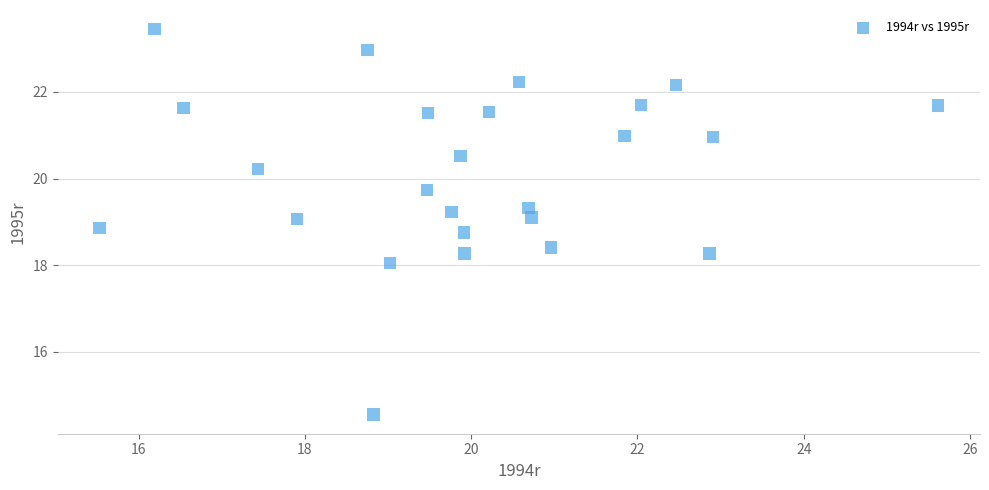

What is the range of X values (max minus min)?

10.1